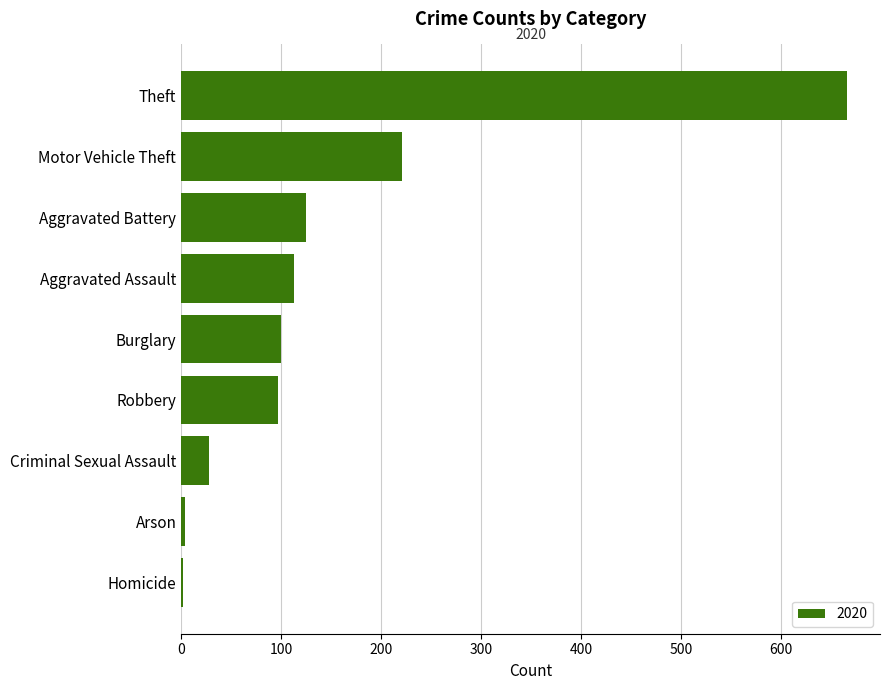

Where is the data nearest to the value 334?

Motor Vehicle Theft